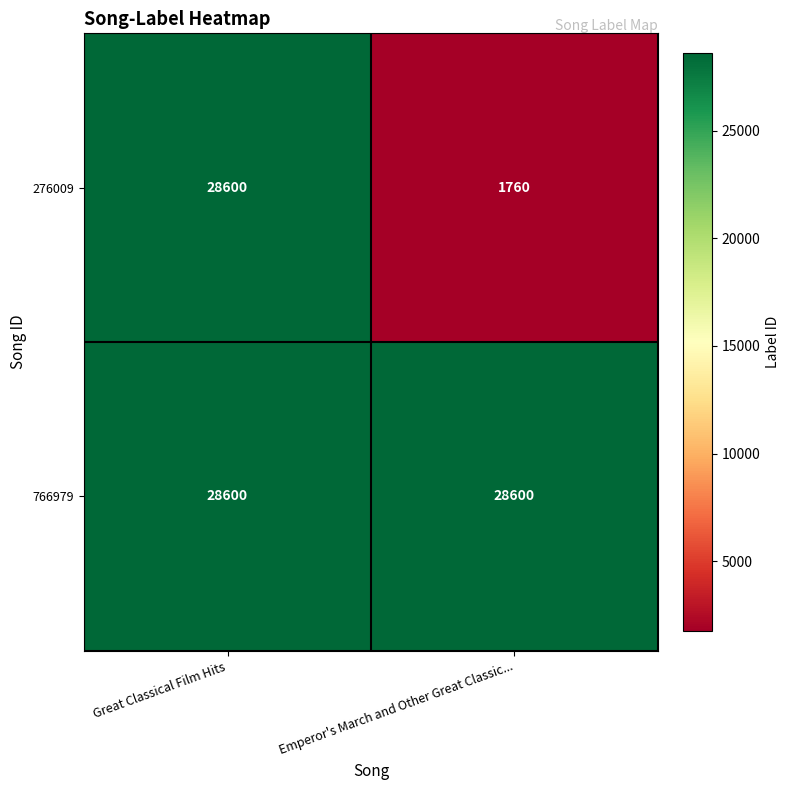

At how many categories does at least one series exceed 16728?

2